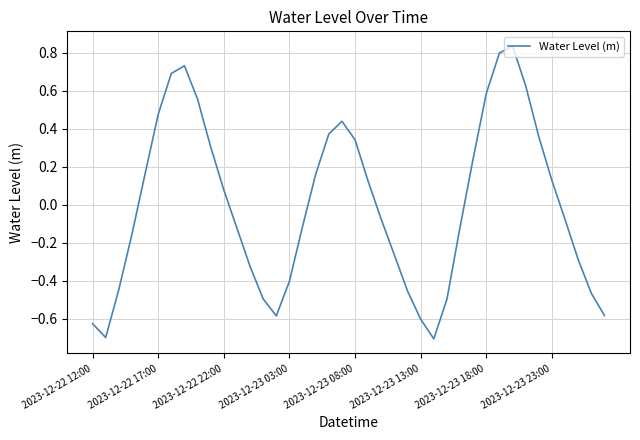

What is the difference between the maximum and second lowest values?

1.5